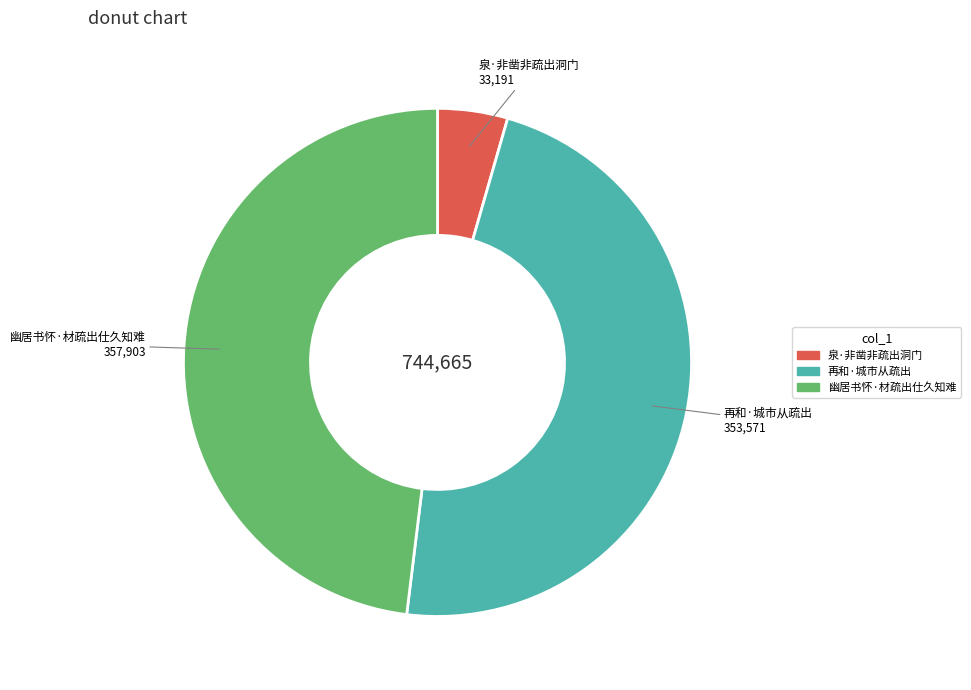

How many slices are in this pie chart?

3